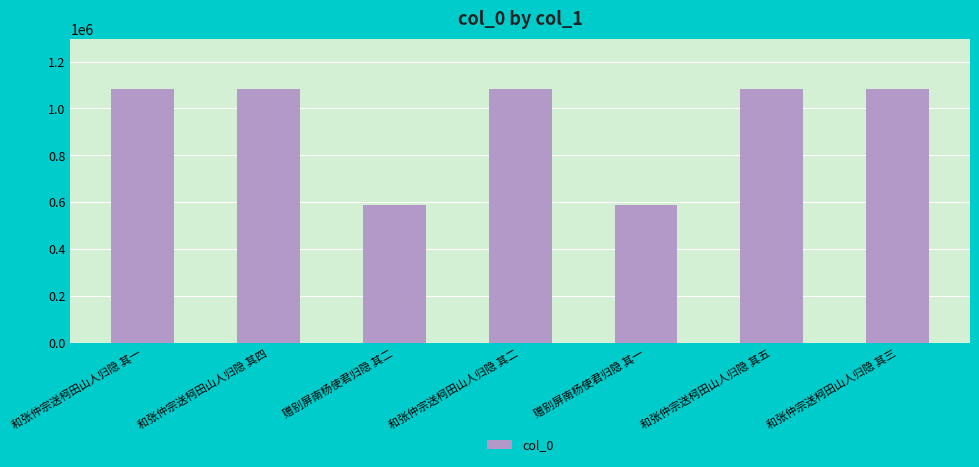

What is the greatest value displayed?

1081720